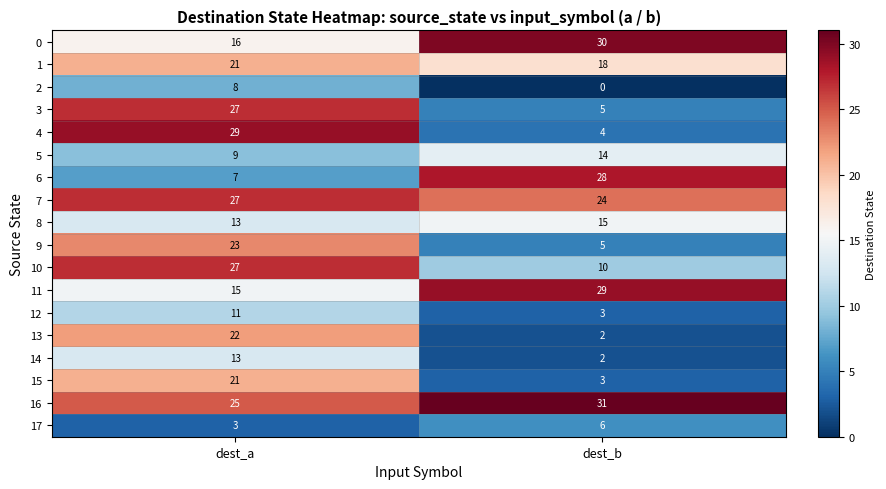

The 16 series shows 42 at dest_b. True or false?

False